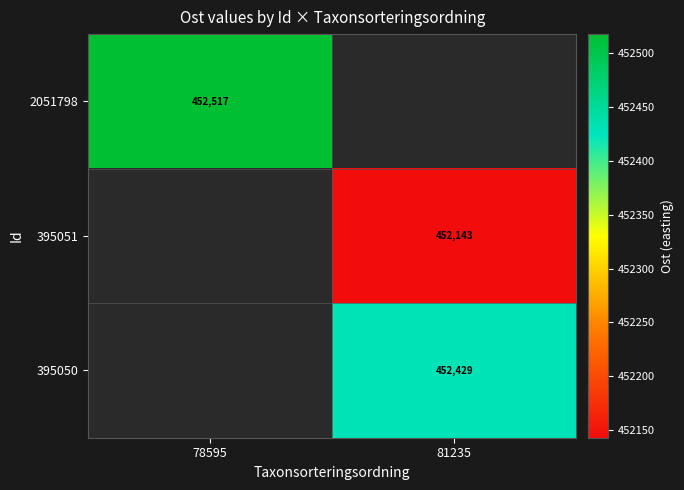

At how many categories does at least one series exceed 452187?

2